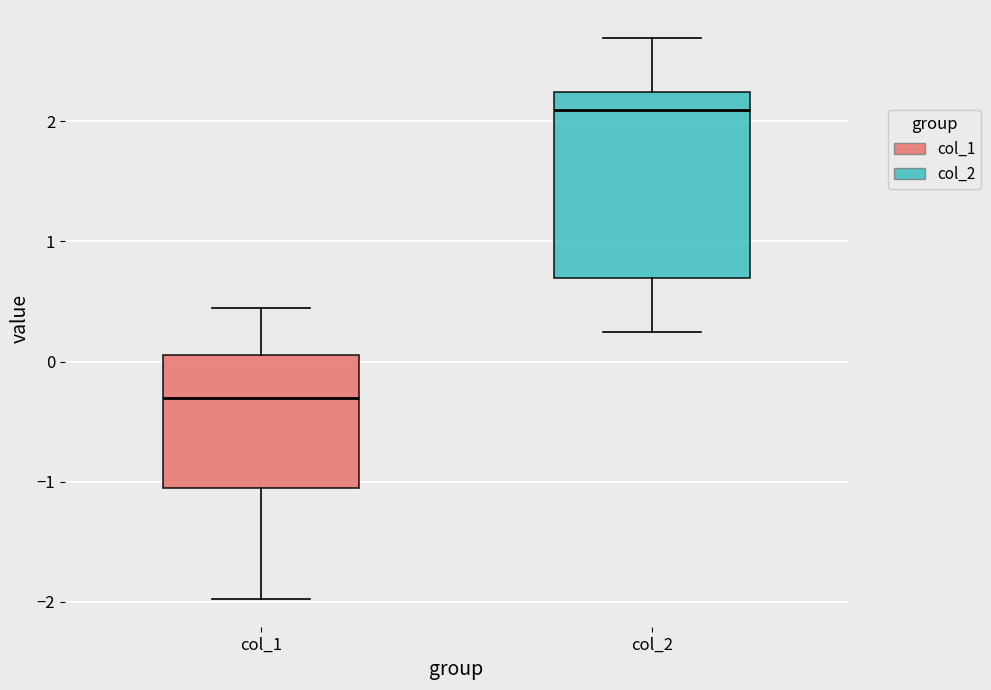

Which box's median line is the highest?

col_2